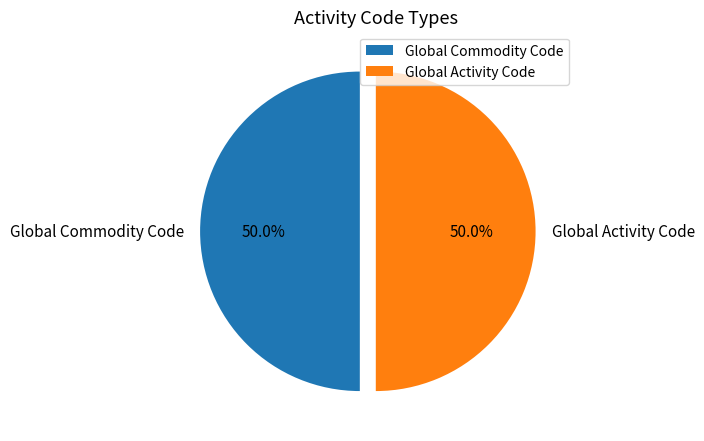

True or false: Global Activity Code accounts for 50% of the total.

True